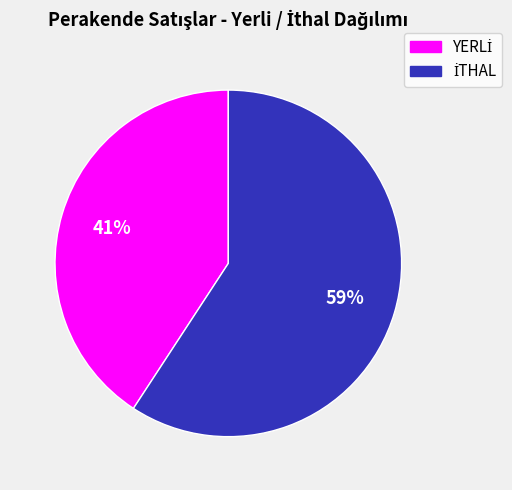

Is there a majority slice in this chart?

Yes